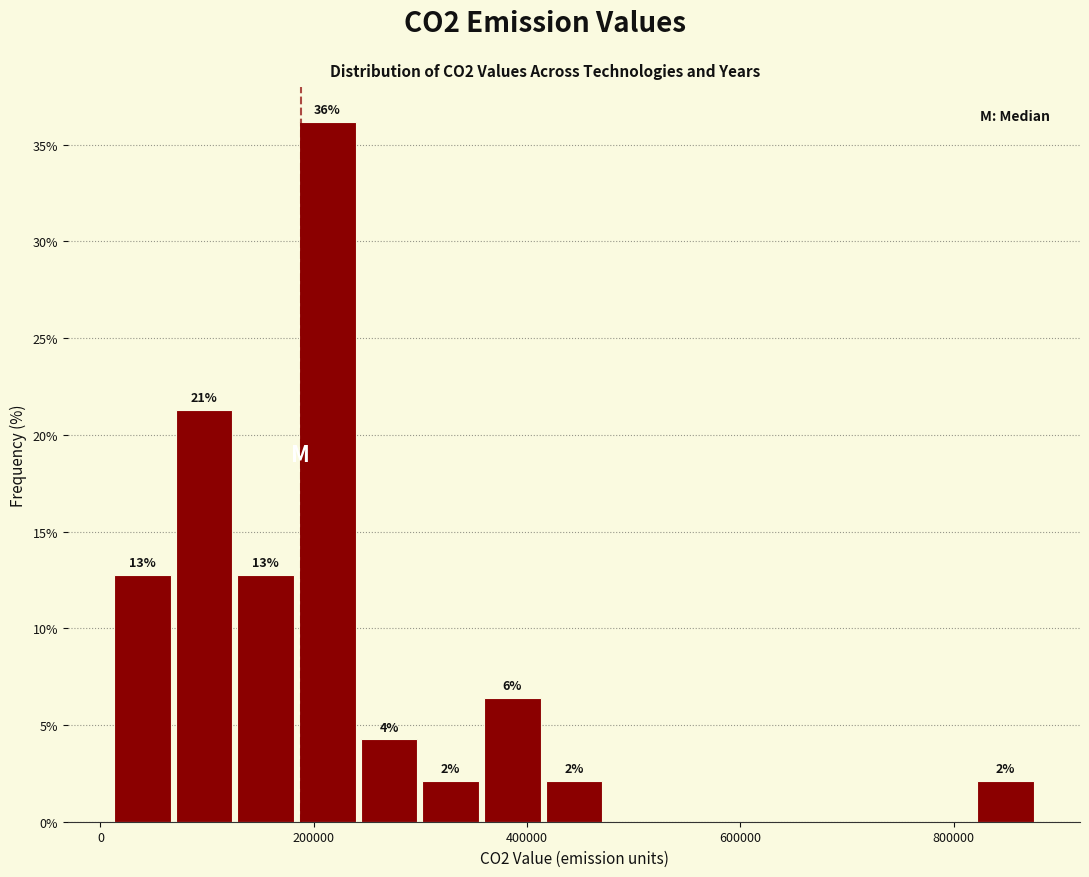

Read against the x-axis, roughly where is the centre of the tallest bar?

220000